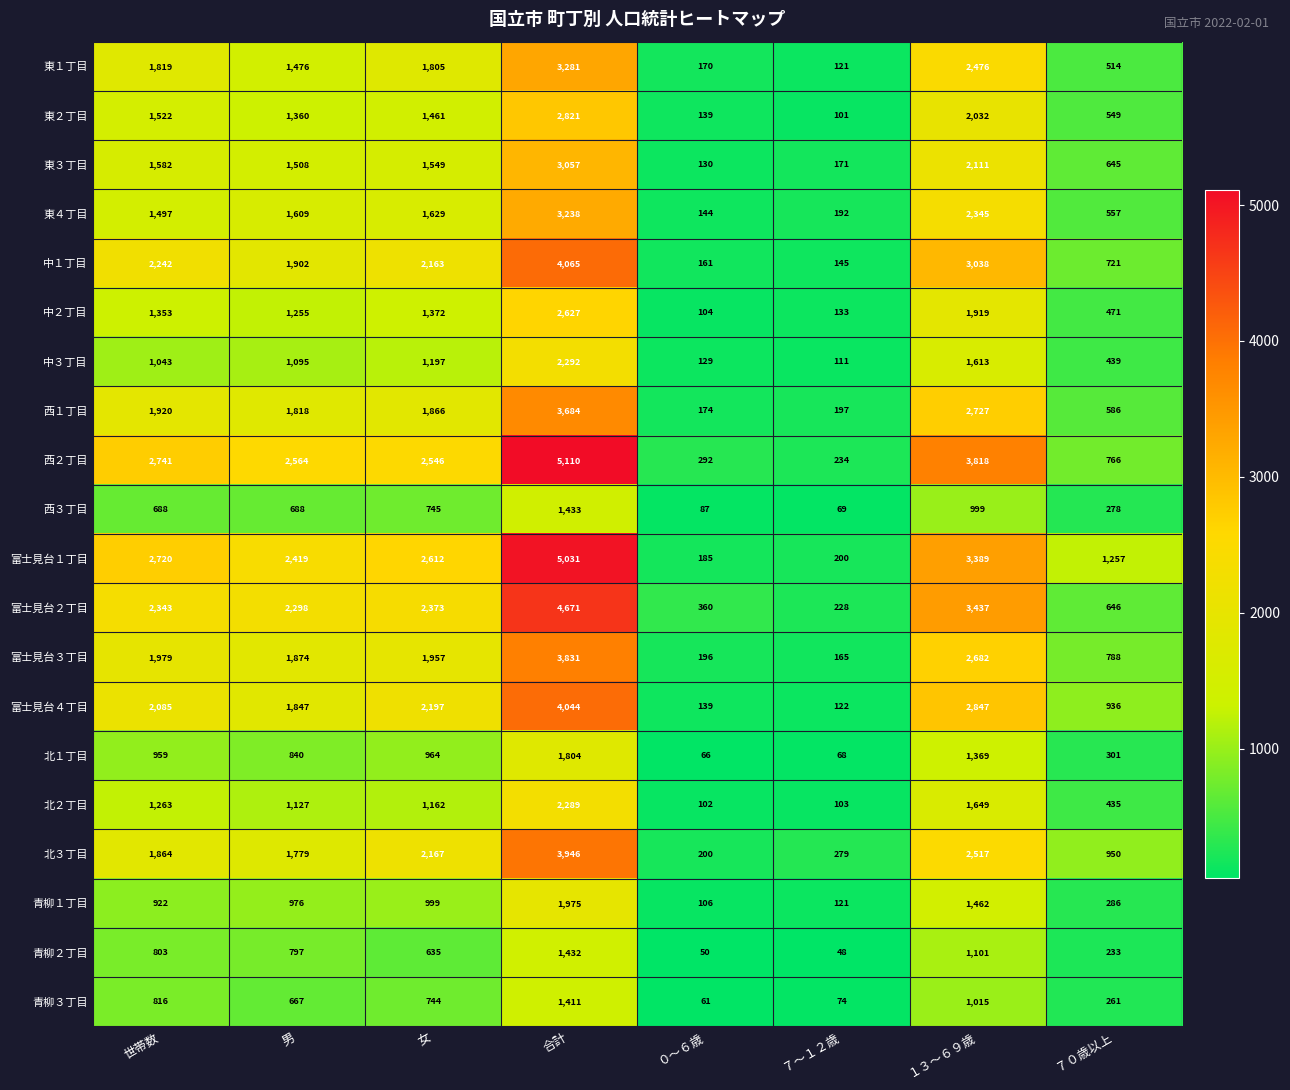

What is the smallest value displayed?

48